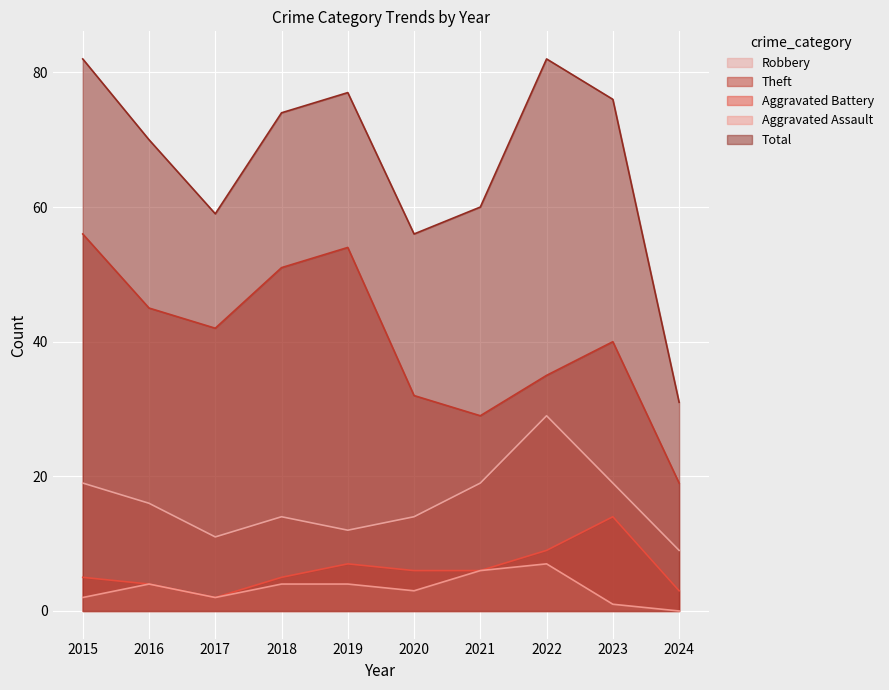

How many lines are shown in the chart?

5